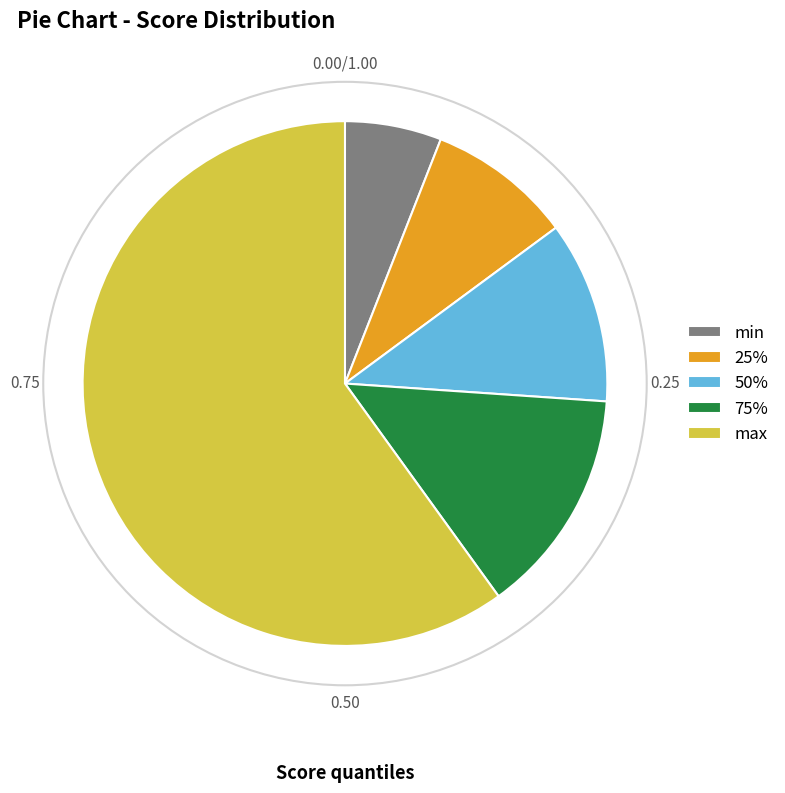

Approximately how many times larger is the value at 50% compared to max?

0.2